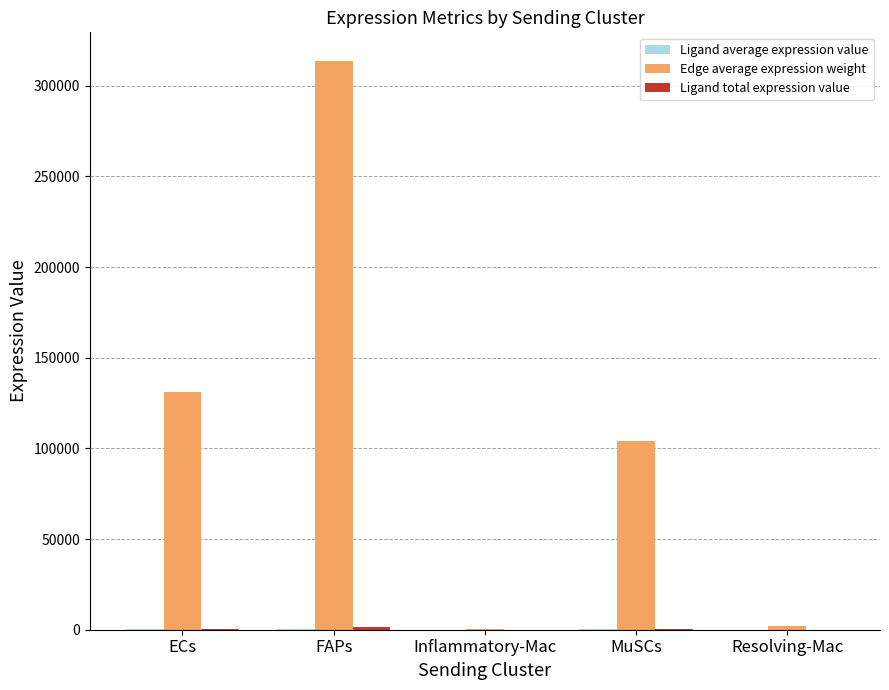

Which series changed the most between ECs and Resolving-Mac?

Edge average expression weight